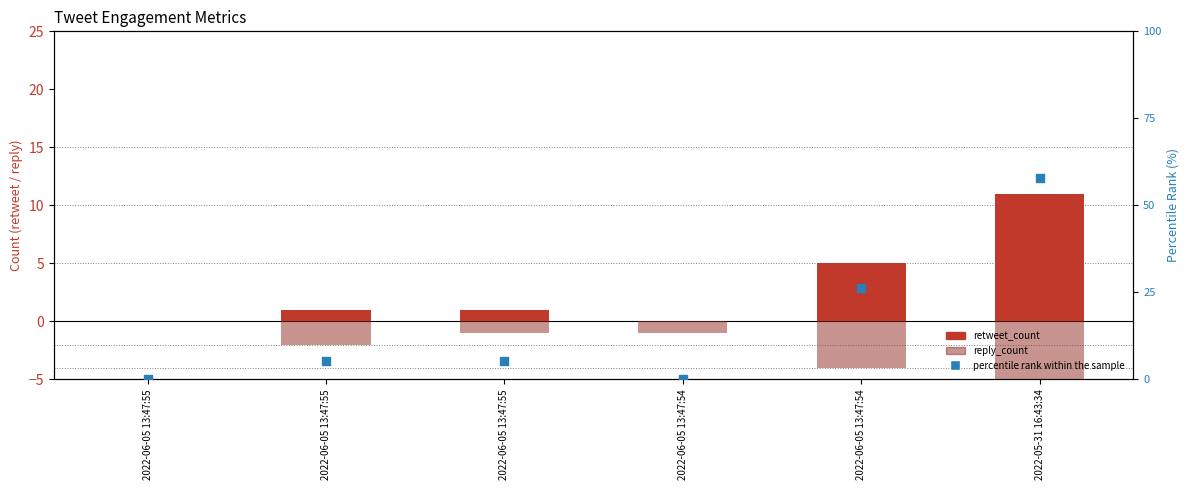

Which series has the largest Y range (max minus min)?

percentile rank within the sample